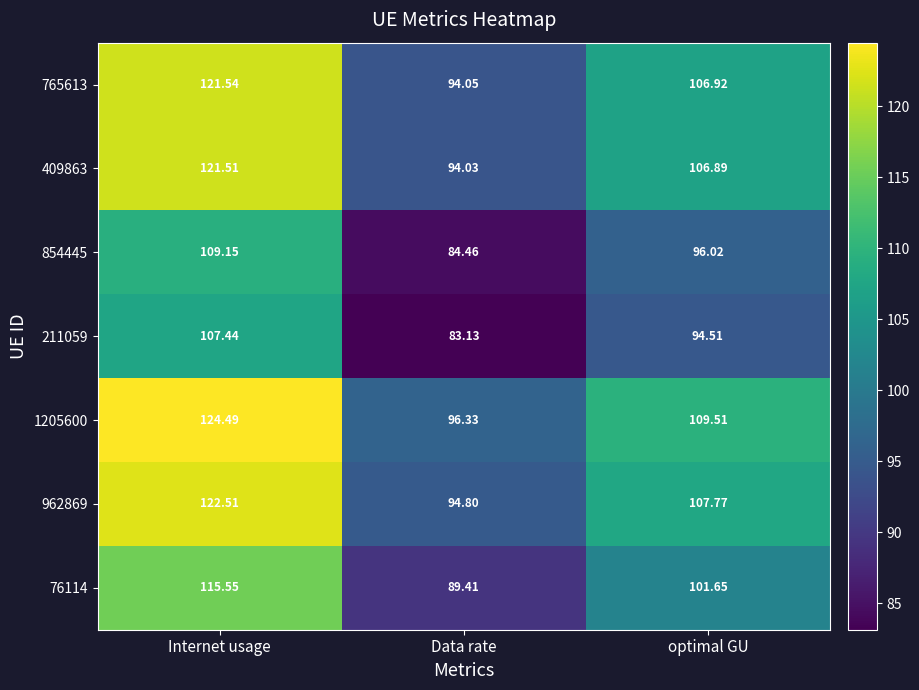

Where is 1205600 nearest to the value 110?

optimal GU